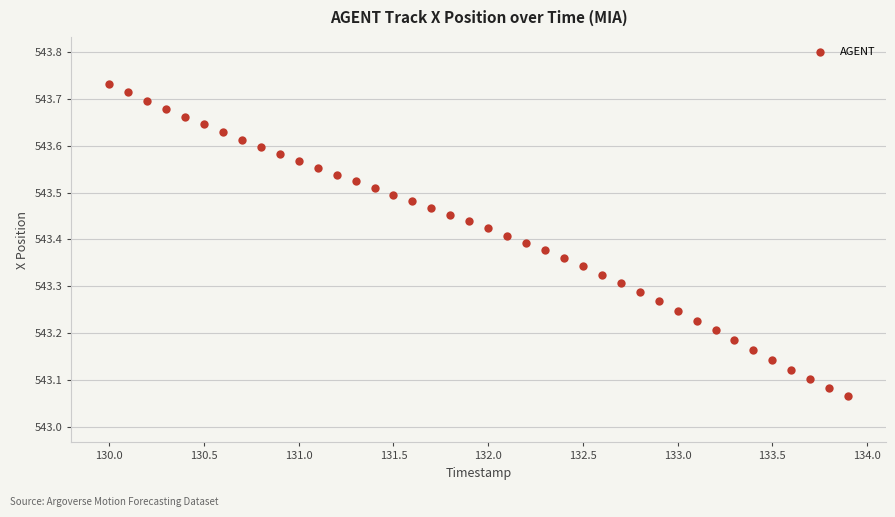

What is the range of X values (max minus min)?

3.9